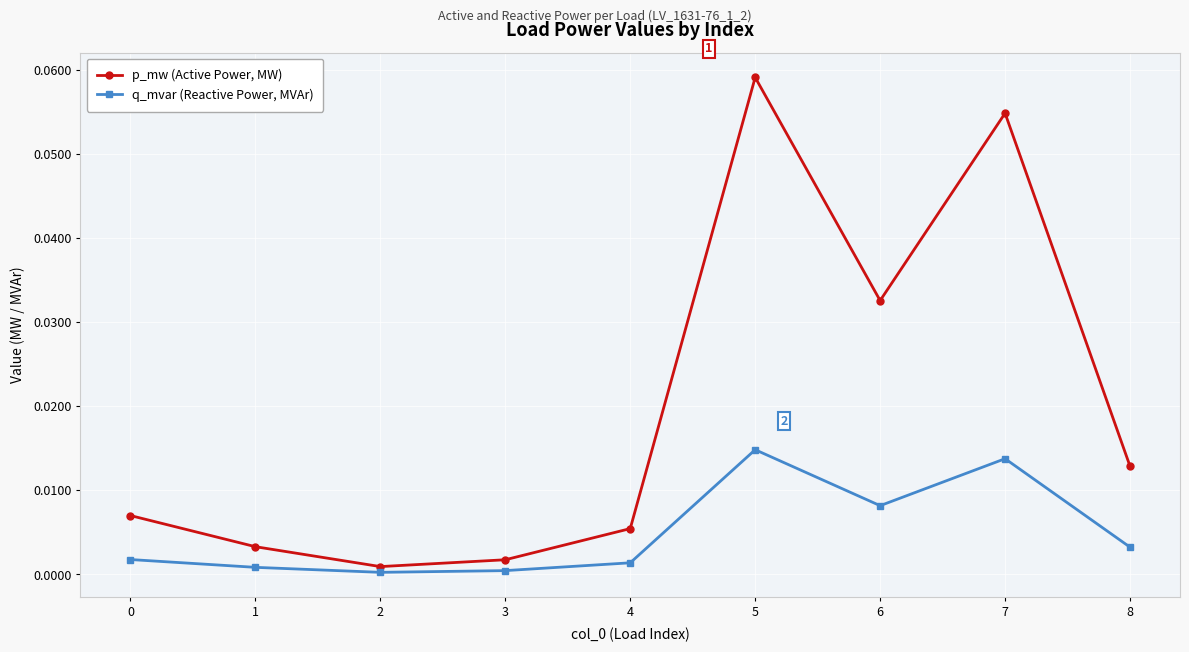

How many lines are shown in the chart?

2